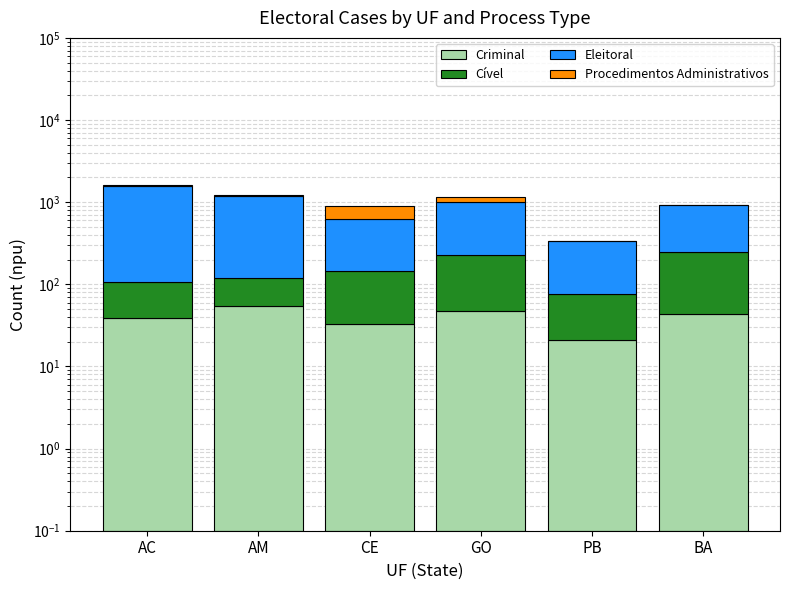

What is the difference between the maximum and minimum values in the Eleitoral series?

1221.0